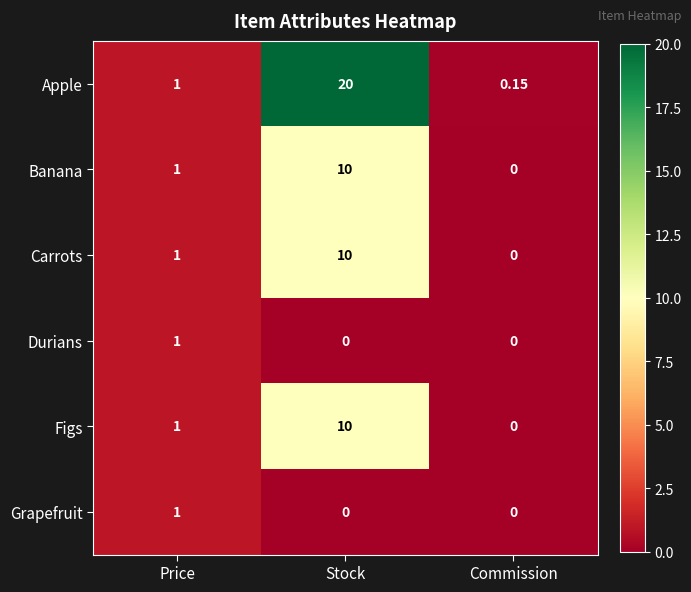

Between Price and Stock, which series saw the biggest shift?

Apple